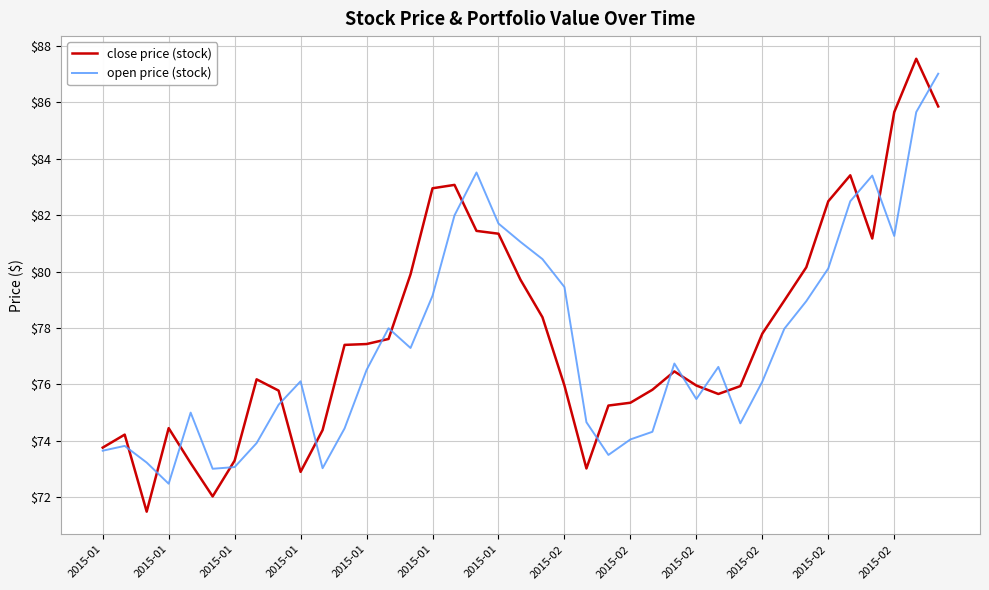

What is the greatest value displayed?

87.5